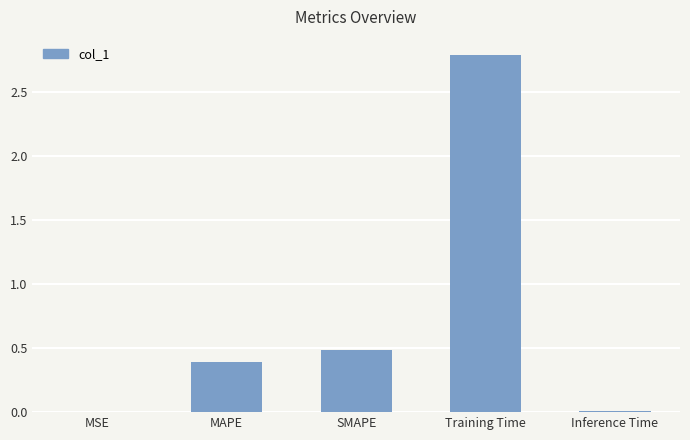

What is the sum of the values at Training Time and SMAPE?

3.3